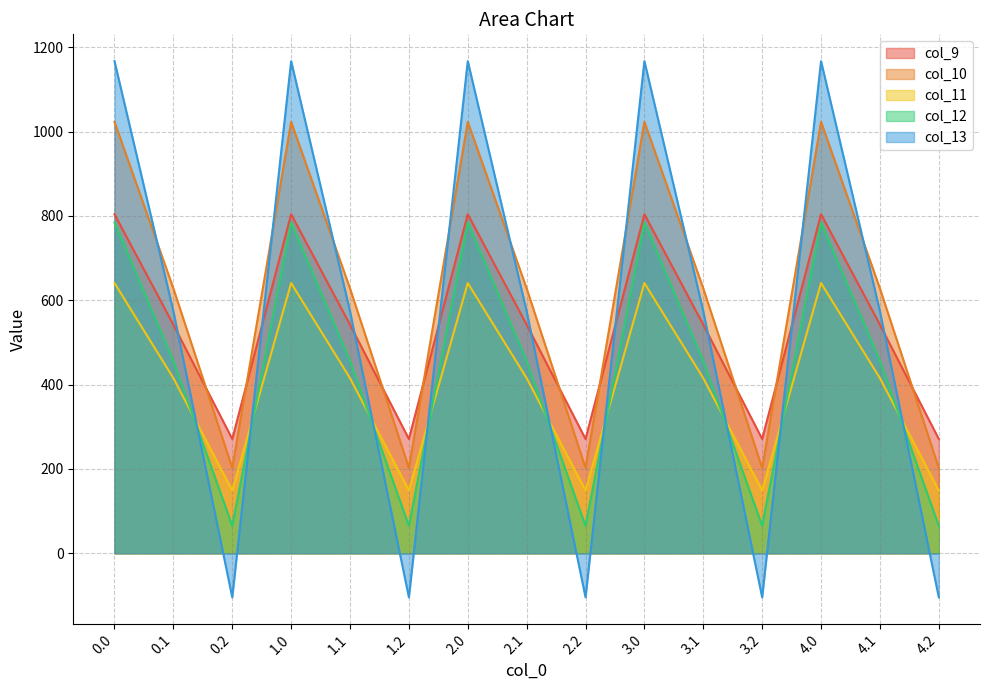

At 0.0, list the series in order from largest to smallest.

col_13, col_10, col_9, col_12, col_11